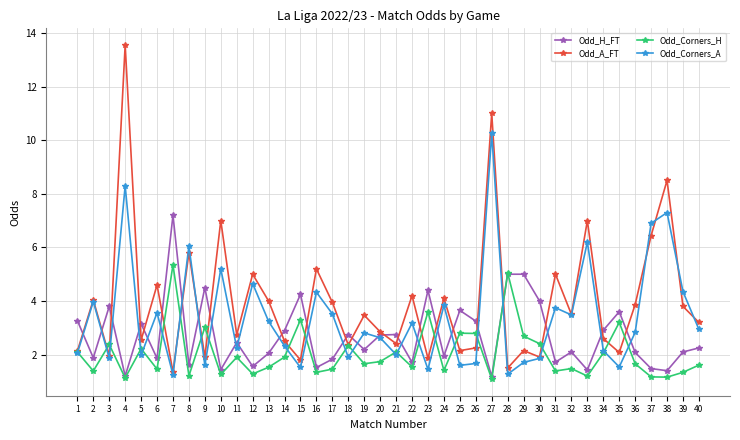

The value of Odd_H_FT at 39 is 0.4. True or false?

False